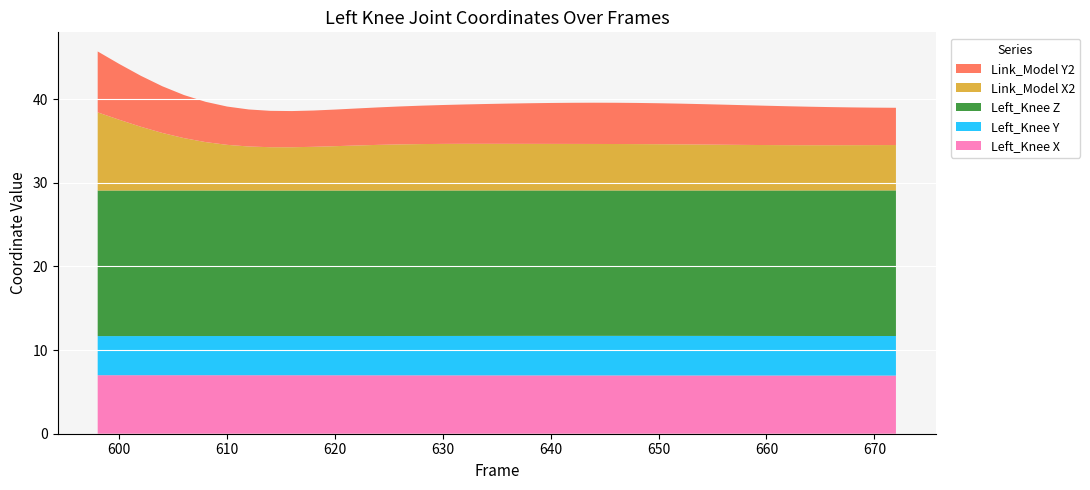

What is the total value across all series at 620?

38.8